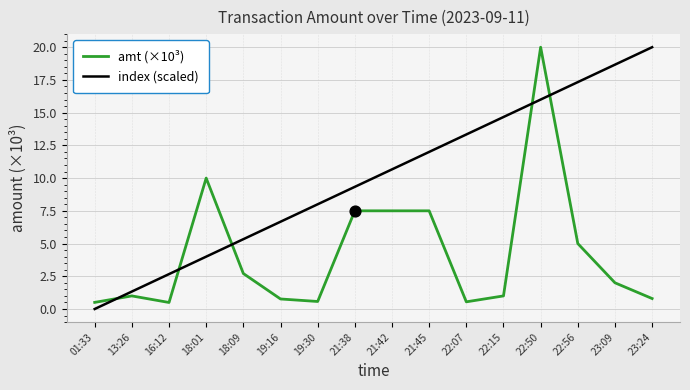

What is the total value across all series at 19:16?

7.4